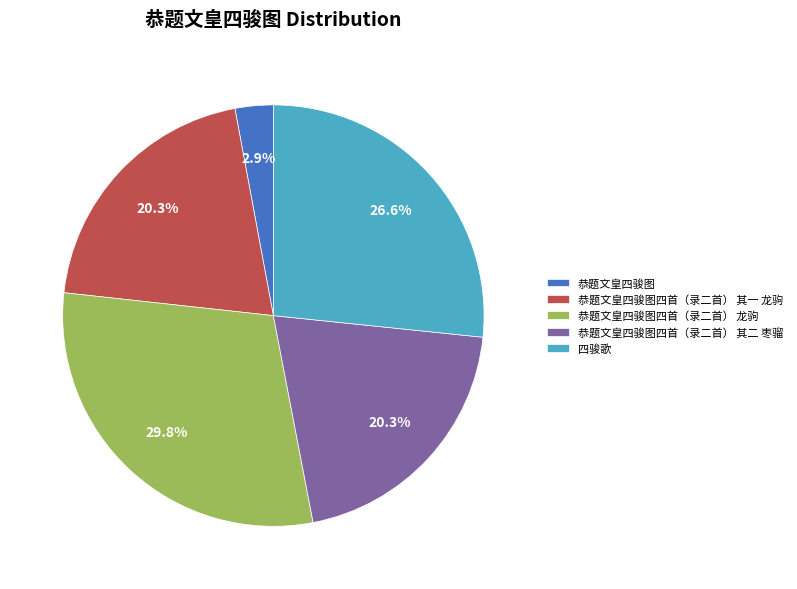

What is the ratio of the value at 四骏歌 to the value at 恭题文皇四骏图四首（录二首） 其一 龙驹?

1.3